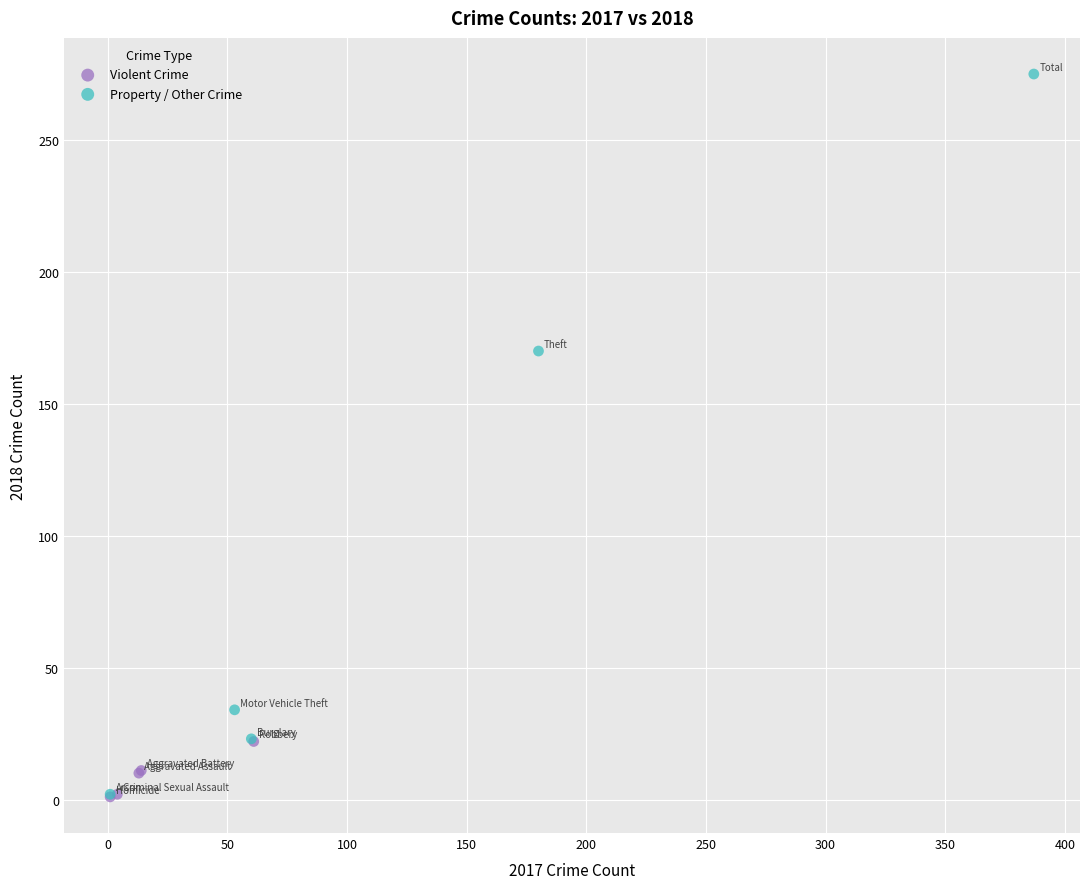

Which series reaches the maximum Y coordinate?

Property / Other Crime